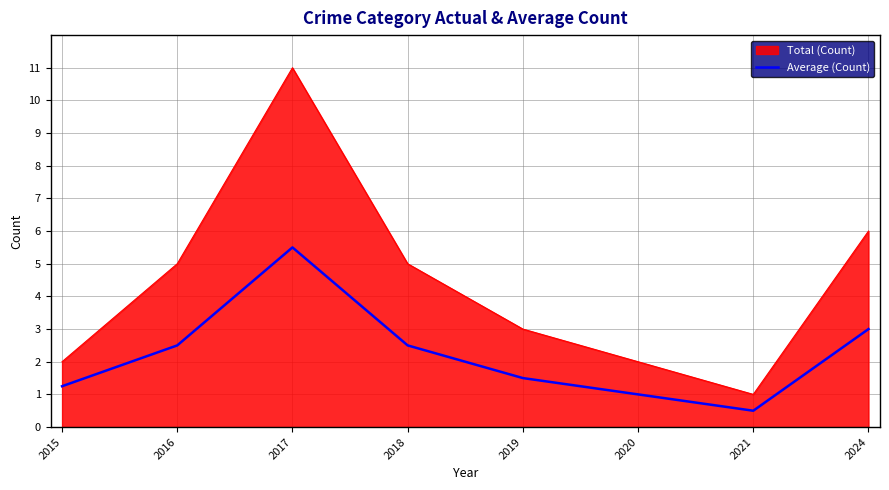

Which series has the largest range (max minus min)?

Total (Count)